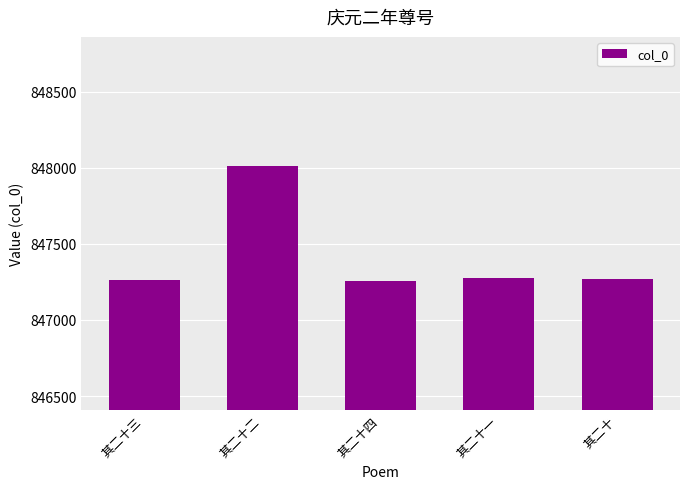

What is the approximate value at 其二十?

847272